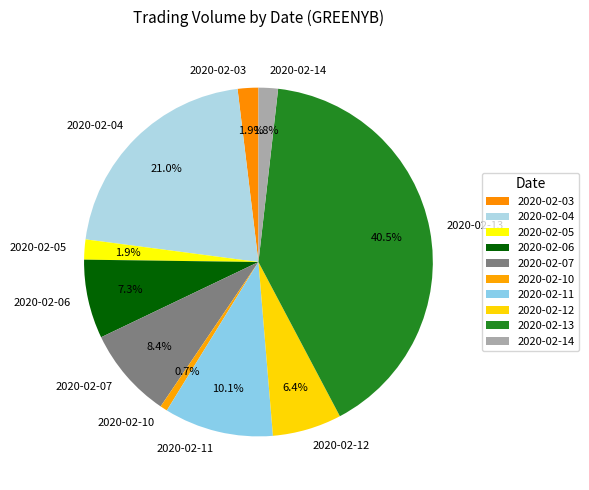

Which slice is the smallest?

2020-02-10